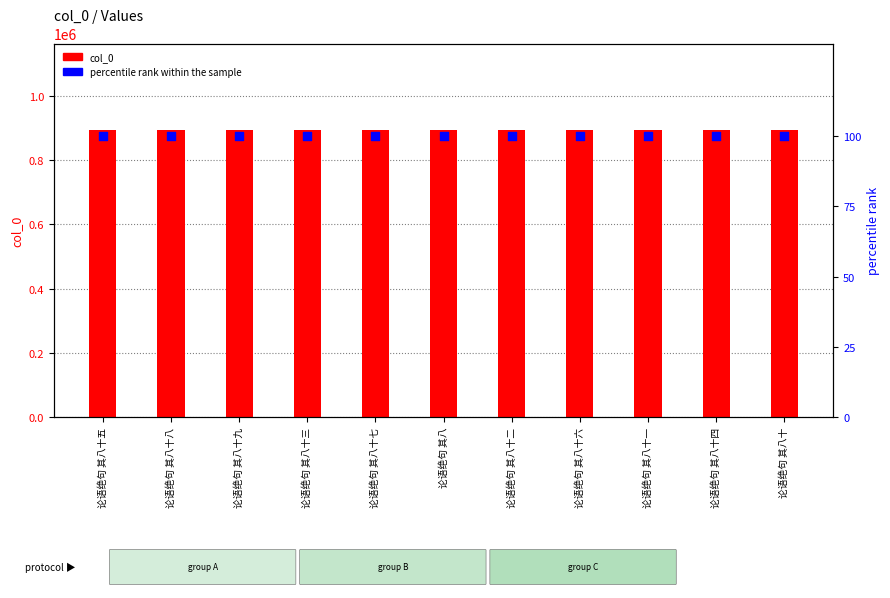

At which category is the sum across all series the highest?

论语绝句 其八